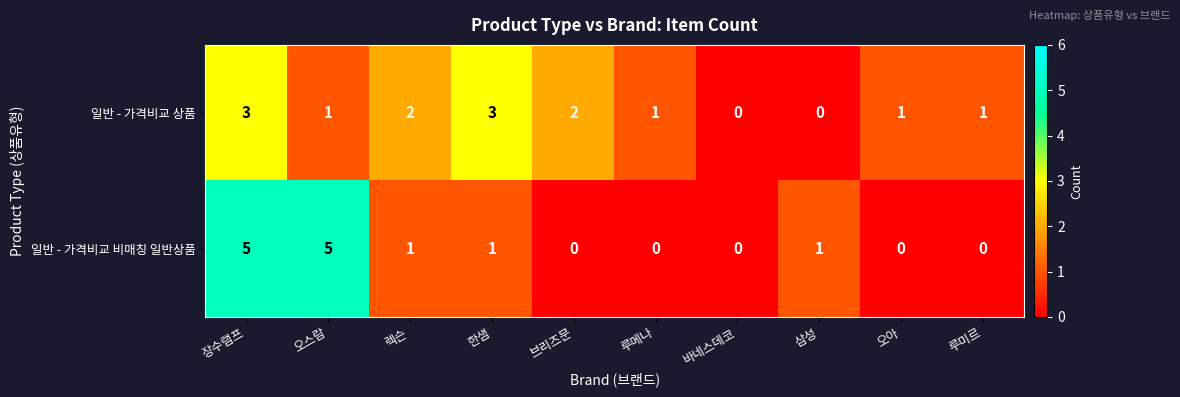

Count the 일반 - 가격비교 비매칭 일반상품 values in the range 0 to 1.

8